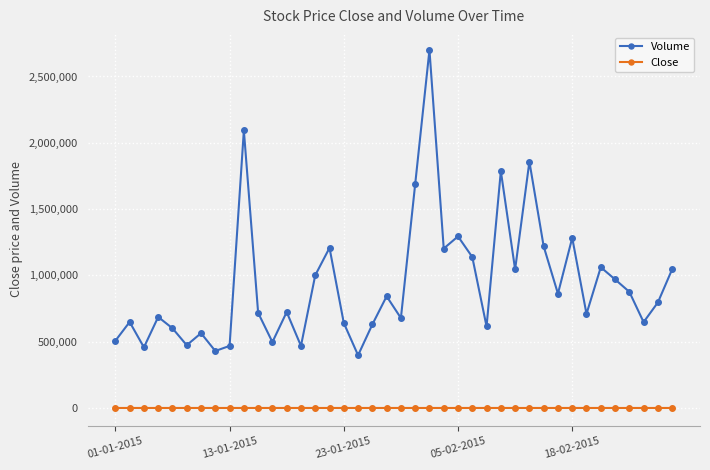

Does the chart display data point markers on the line(s)?

Yes